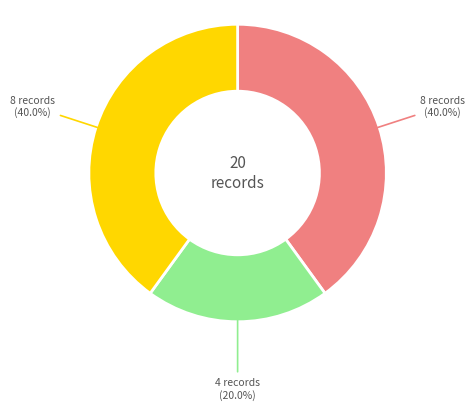

Count the number of slices in the pie.

3